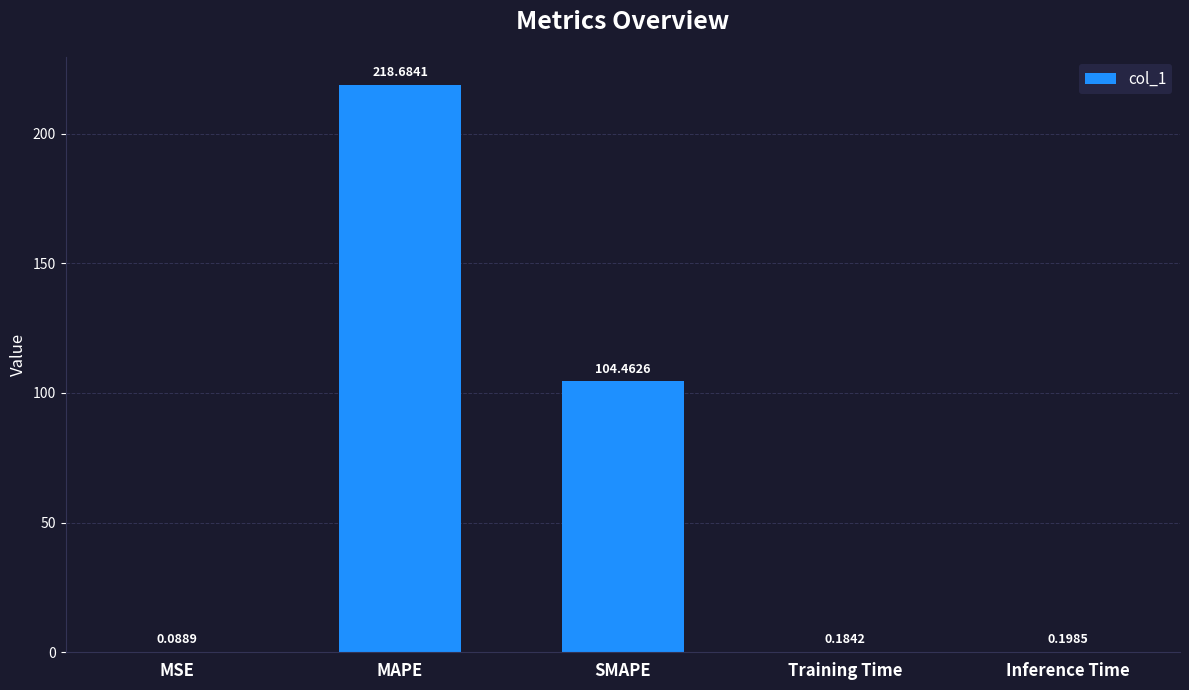

What is the sum of the values at MSE and MAPE?

218.8